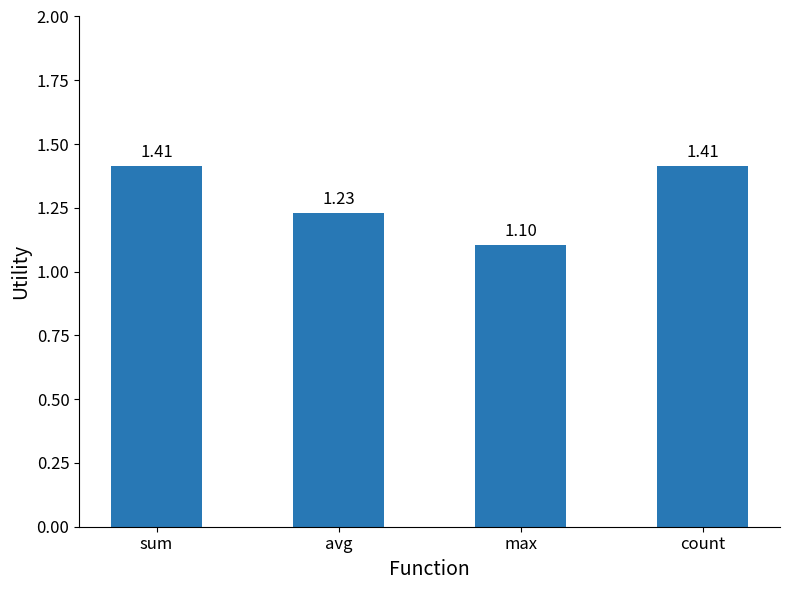

What is the difference between the second highest and minimum values?

0.3